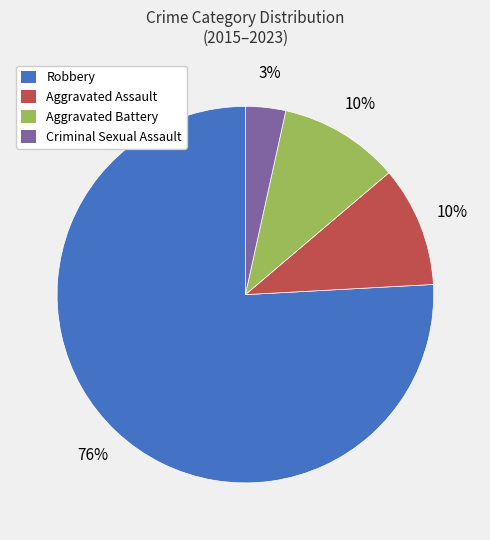

To the nearest percent, what is the average slice percentage?

25%